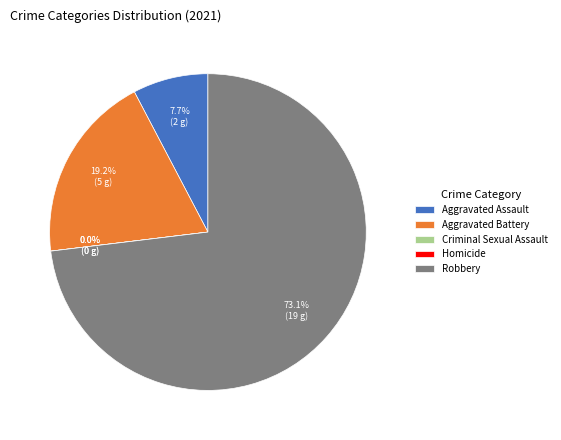

To the nearest percent, what is the average slice percentage?

20%